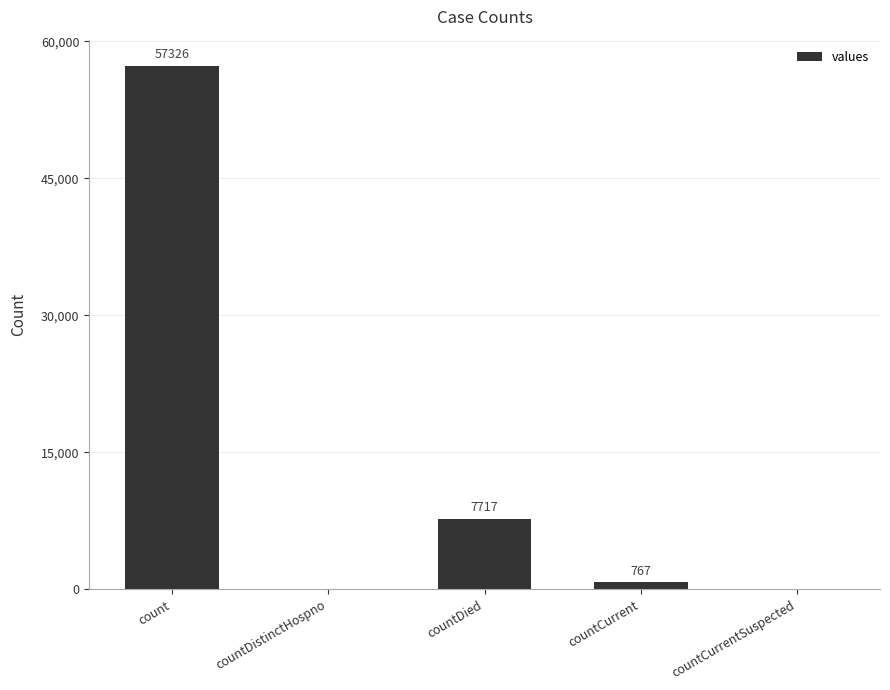

The value at countDied is 7717. True or false?

True